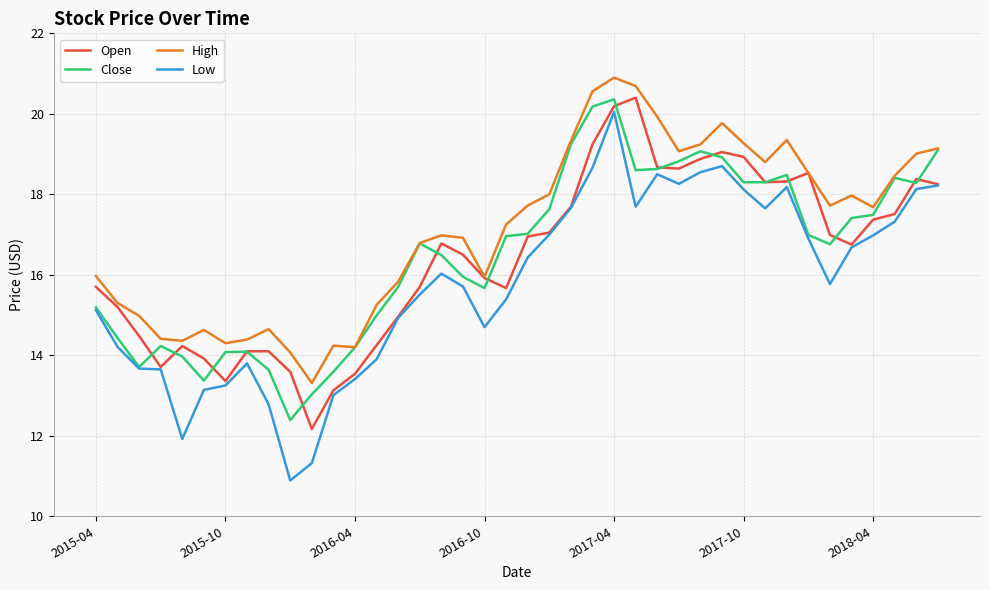

What is the sum of all Close values?

660.5